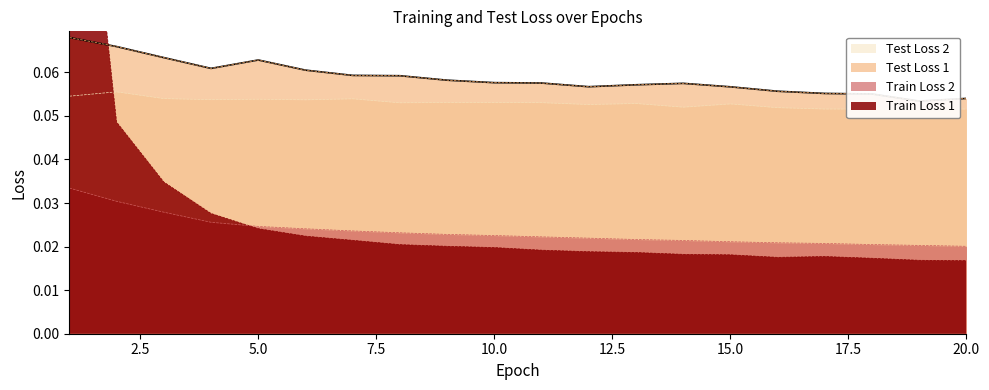

How many categories are shown in the chart?

20